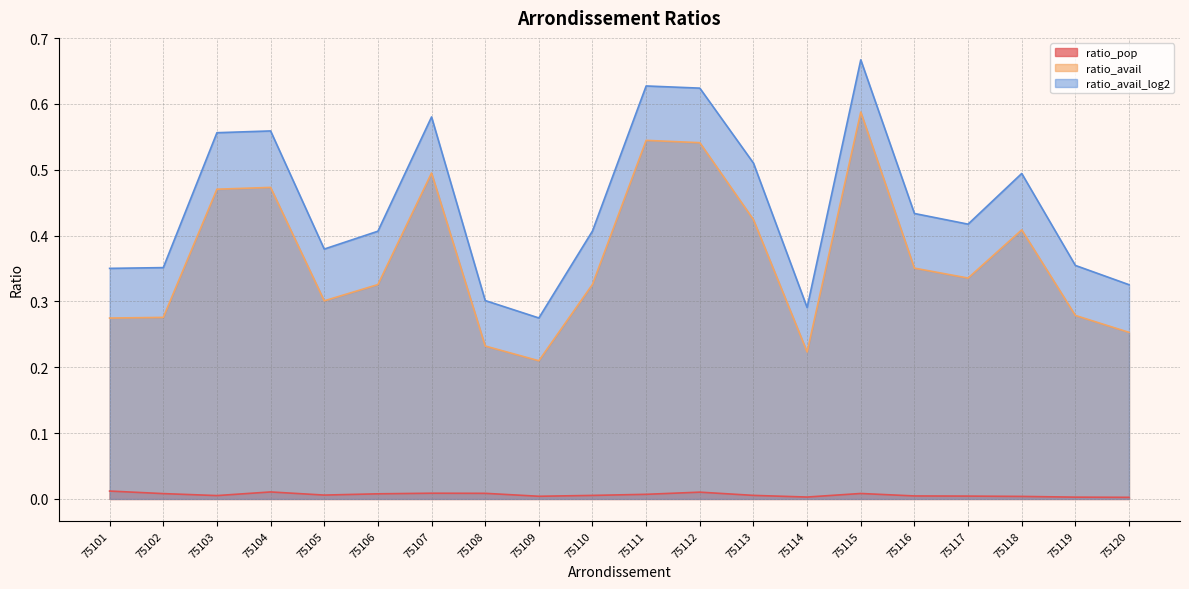

Reading left to right, extract all data points from this chart.

ratio_pop: 0.0	0.0	0.0	0.0	0.0	0.0	0.0	0.0	0.0	0.0	0.0	0.0	0.0	0.0	0.0	0.0	0.0	0.0	0.0	0.0
ratio_avail: 0.3	0.3	0.5	0.5	0.3	0.3	0.5	0.2	0.2	0.3	0.5	0.5	0.4	0.2	0.6	0.4	0.3	0.4	0.3	0.3
ratio_avail_log2: 0.4	0.4	0.6	0.6	0.4	0.4	0.6	0.3	0.3	0.4	0.6	0.6	0.5	0.3	0.7	0.4	0.4	0.5	0.4	0.3